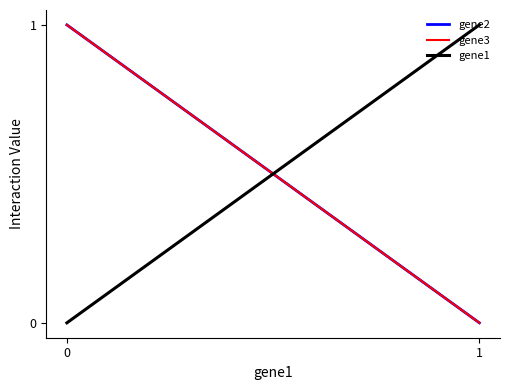

List the series in order of their peak value, highest first.

gene2, gene3, gene1